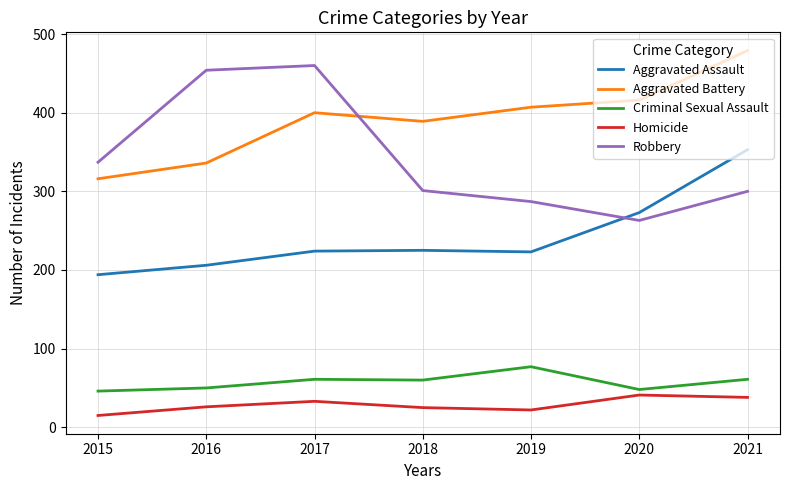

Which series ends up on top after the final intersection of Aggravated Assault and Robbery?

Aggravated Assault